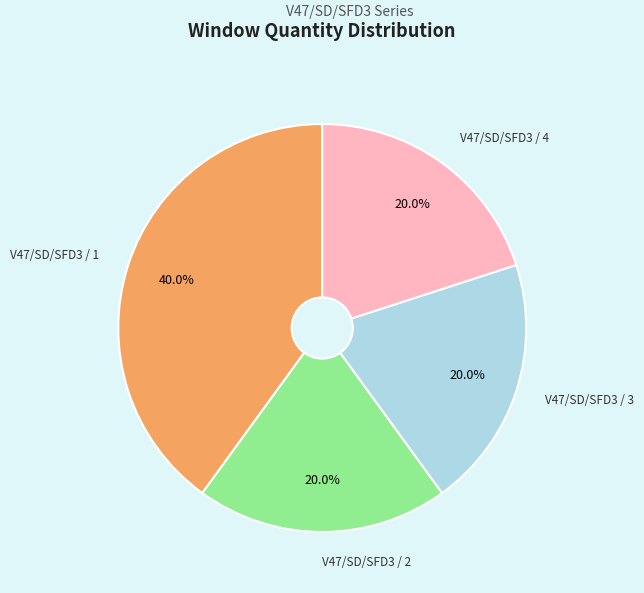

How many slices are in this pie chart?

4